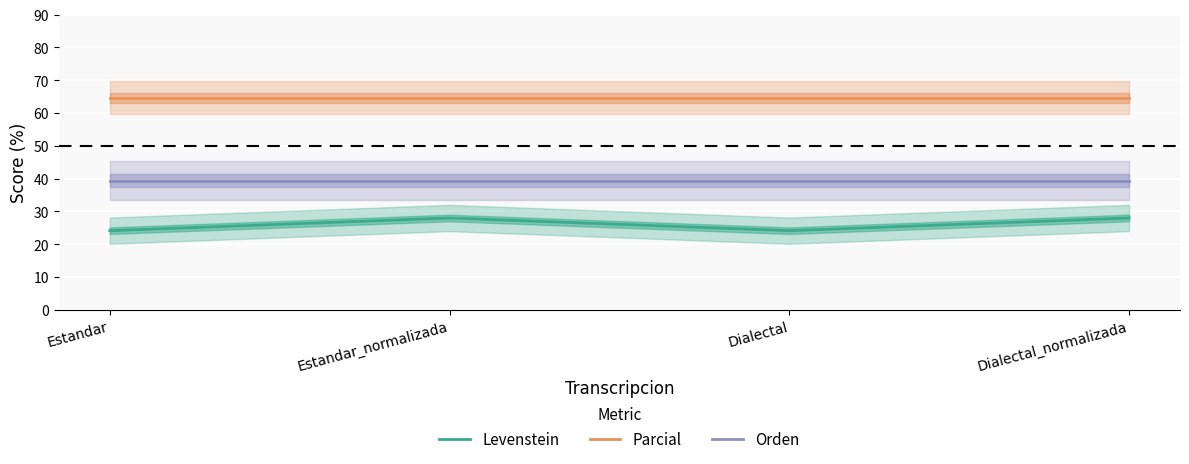

List the series in order of their overall mean, highest first.

Parcial, Orden, Levenstein